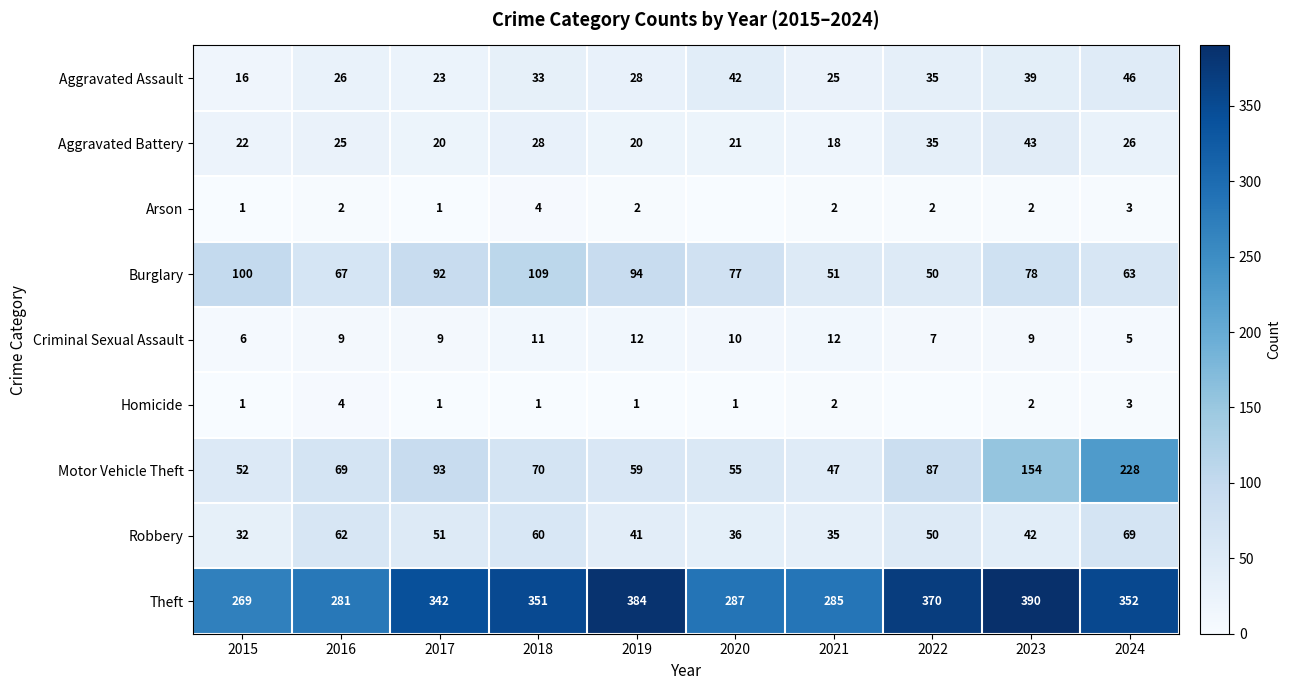

At how many categories does at least one series exceed 192?

10